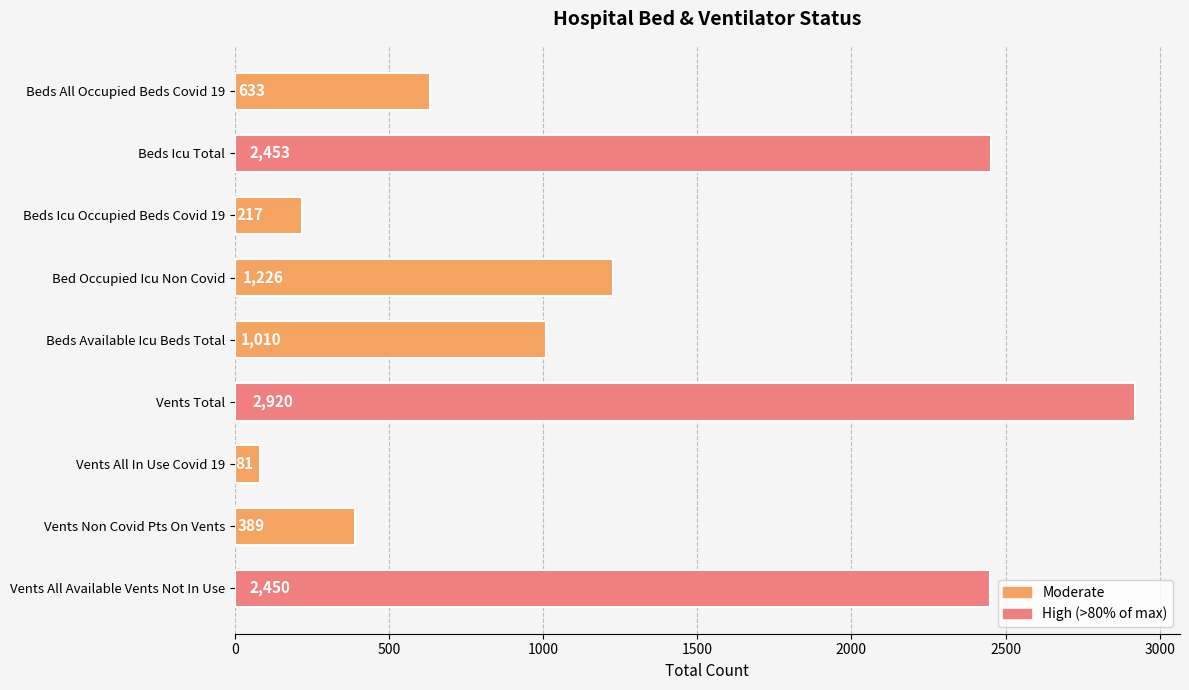

Approximately how many times larger is the value at Beds Icu Occupied Beds Covid 19 compared to Vents Non Covid Pts On Vents?

0.6